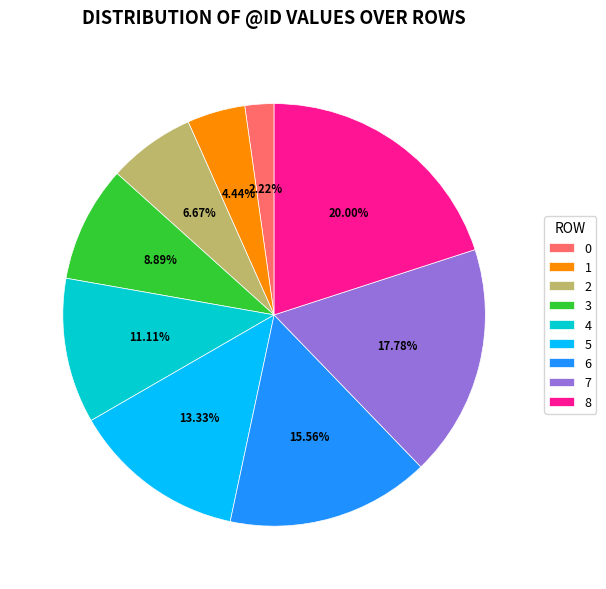

How many slices are in this pie chart?

9